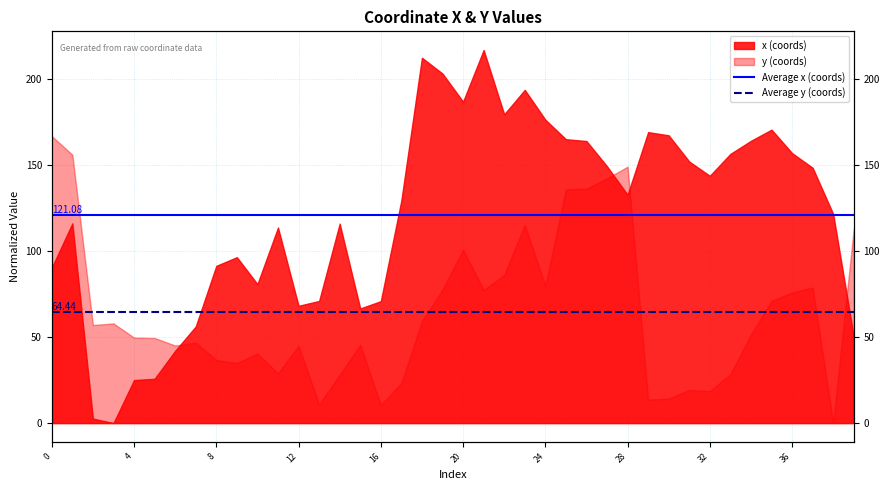

What is the sum of the Average x (coords) values at 4 and 0?

242.2